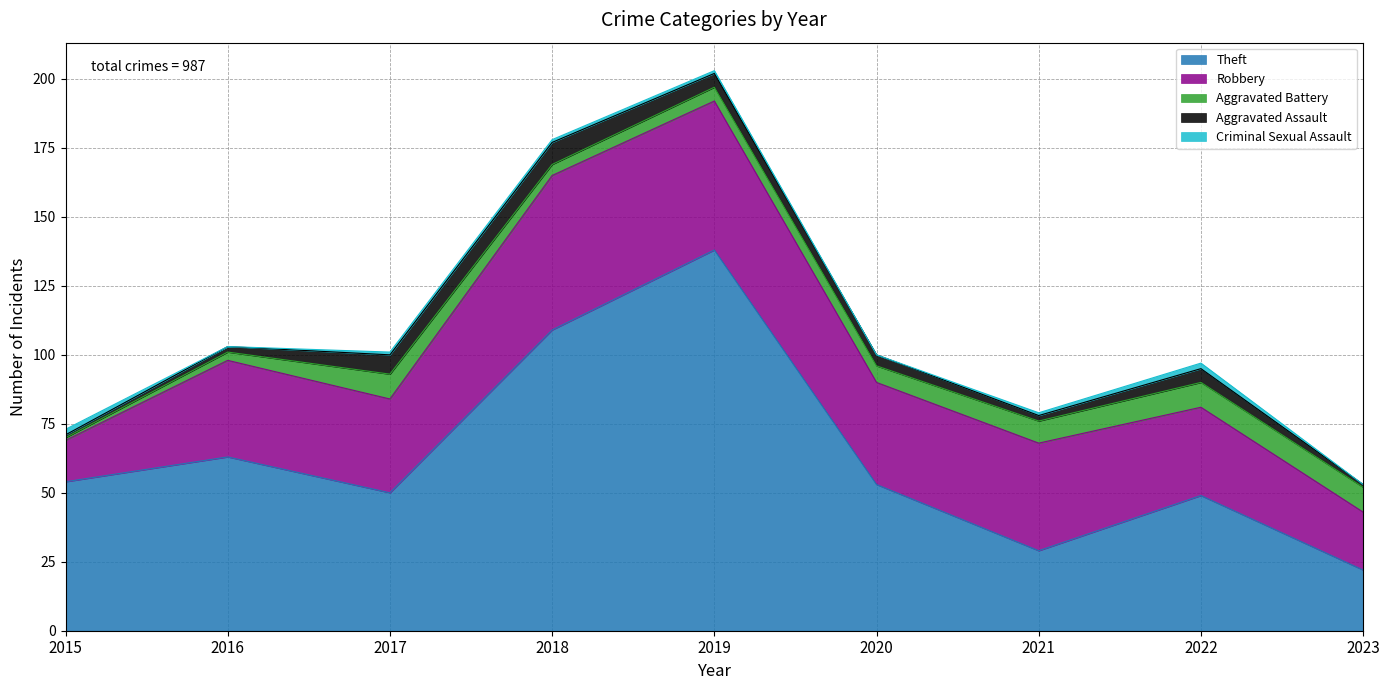

Between 2015 and 2021, which is larger?

2015